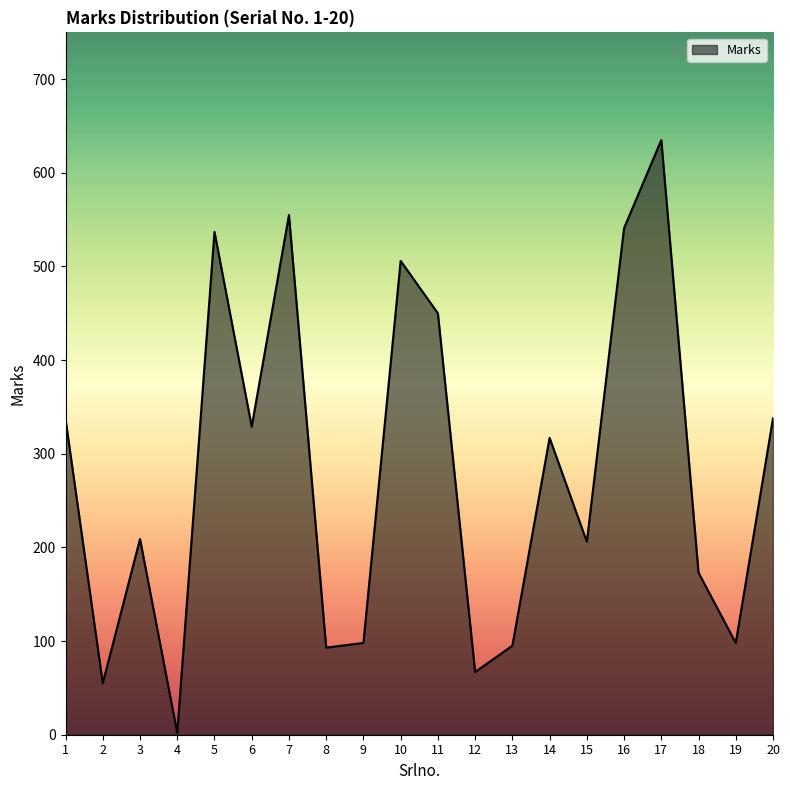

Read the value at 10, to the nearest 10.

510